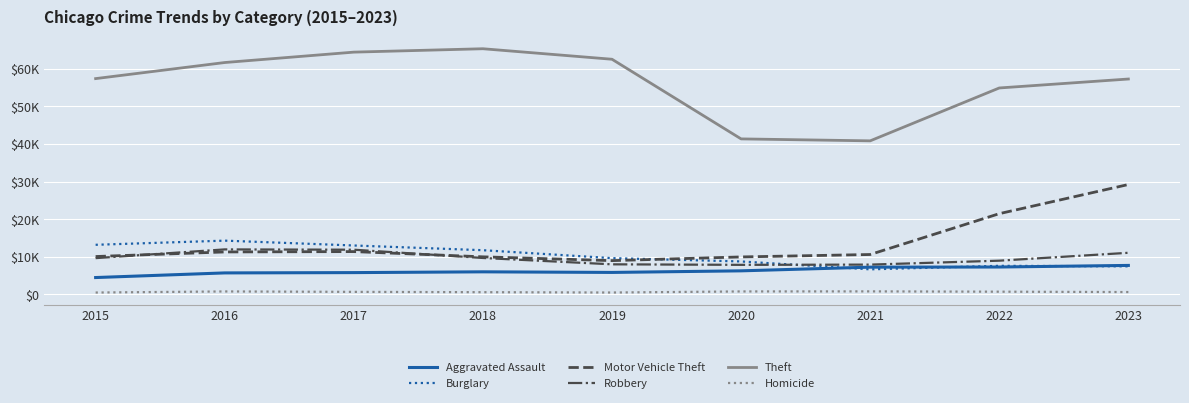

What is the total value across all series at 2017?

107112